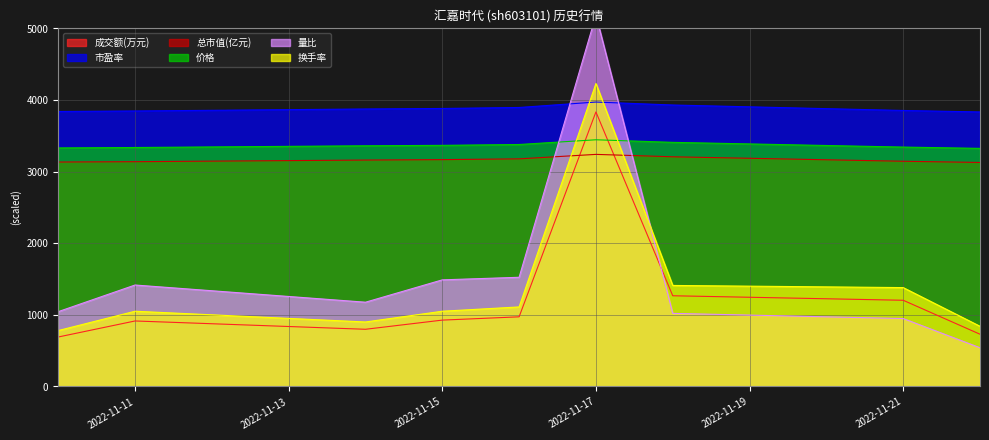

At which label does 成交额(万元) reach its minimum?

2022-11-10